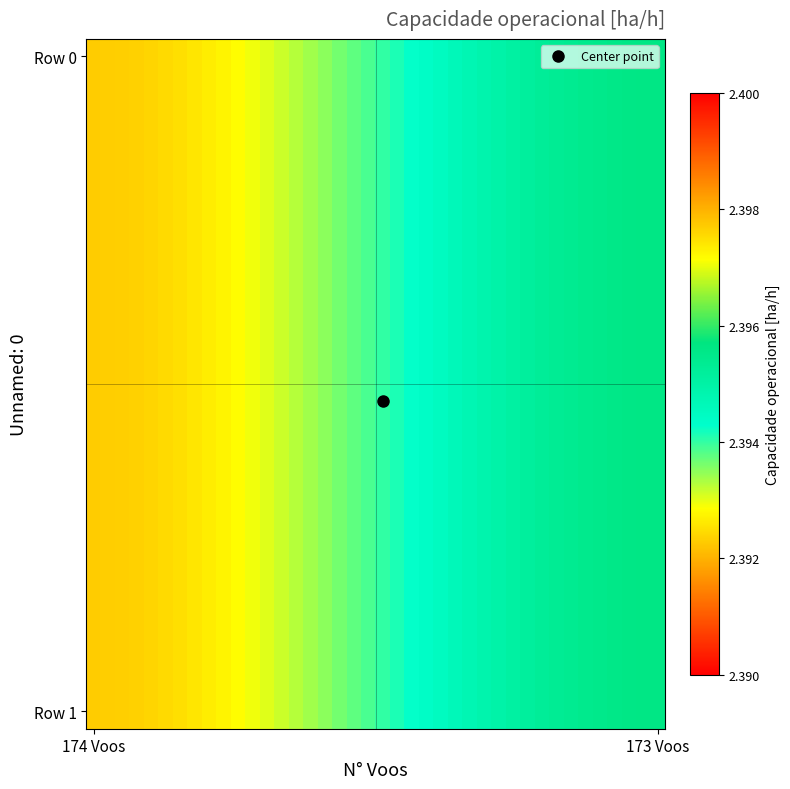

Which series has the largest total across all categories?

Row 0